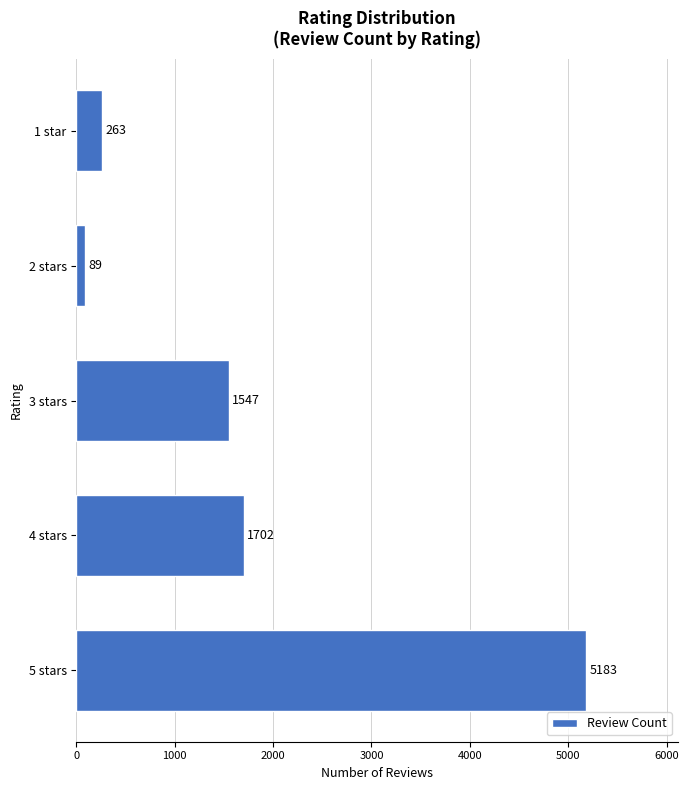

Are the bars grouped side by side (vs. stacked)?

No